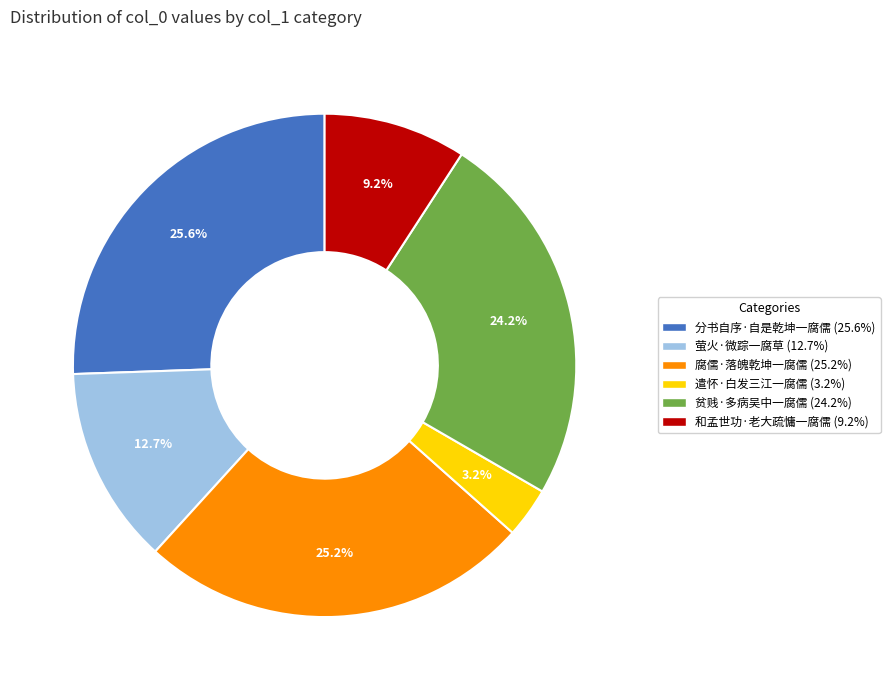

Is there a majority slice in this chart?

No